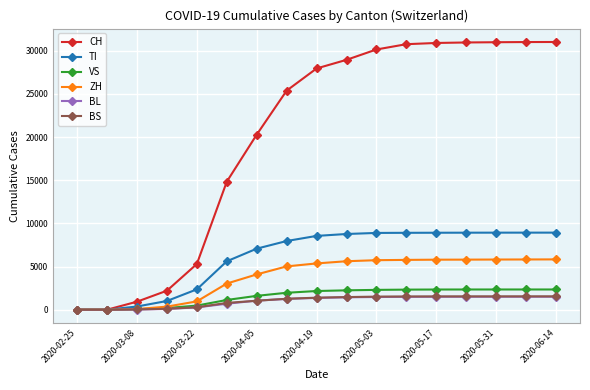

What is the maximum value shown in the chart?

31011